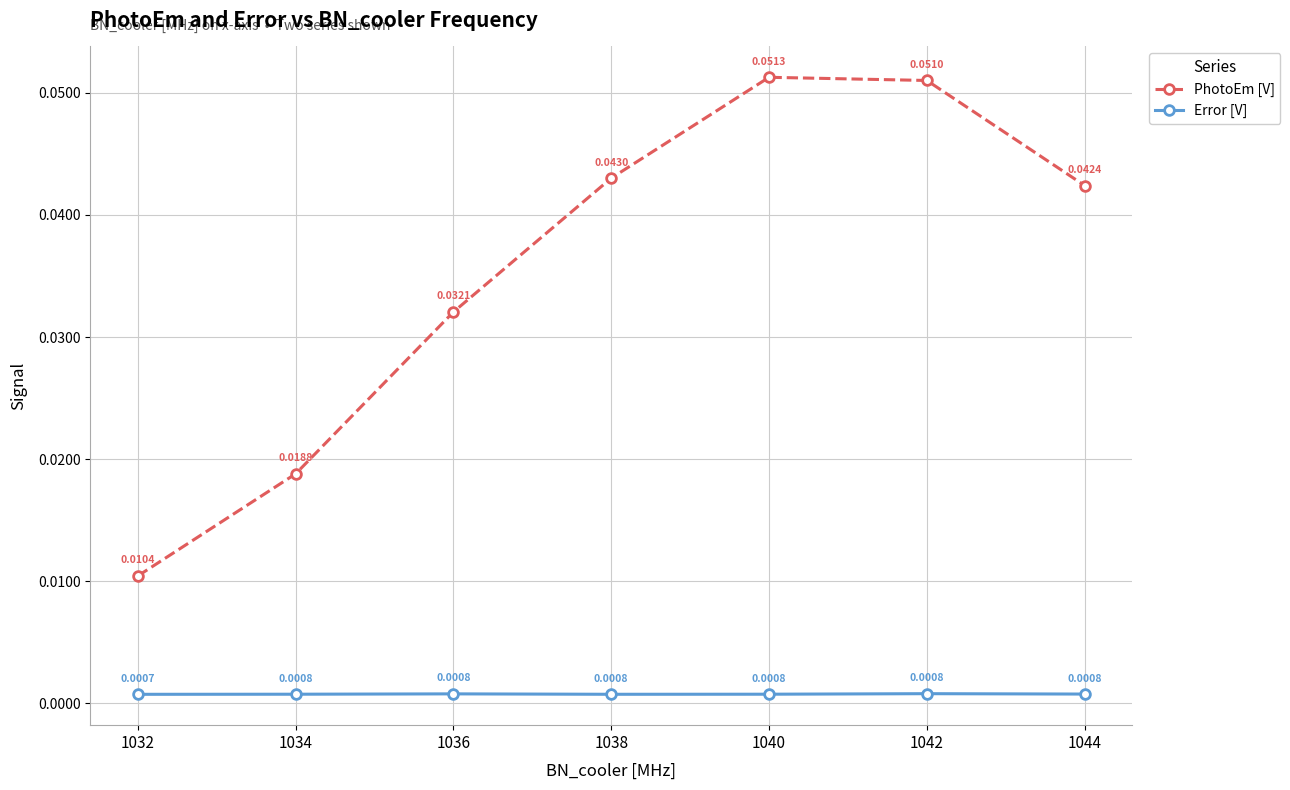

At how many categories does at least one series exceed 0?

7